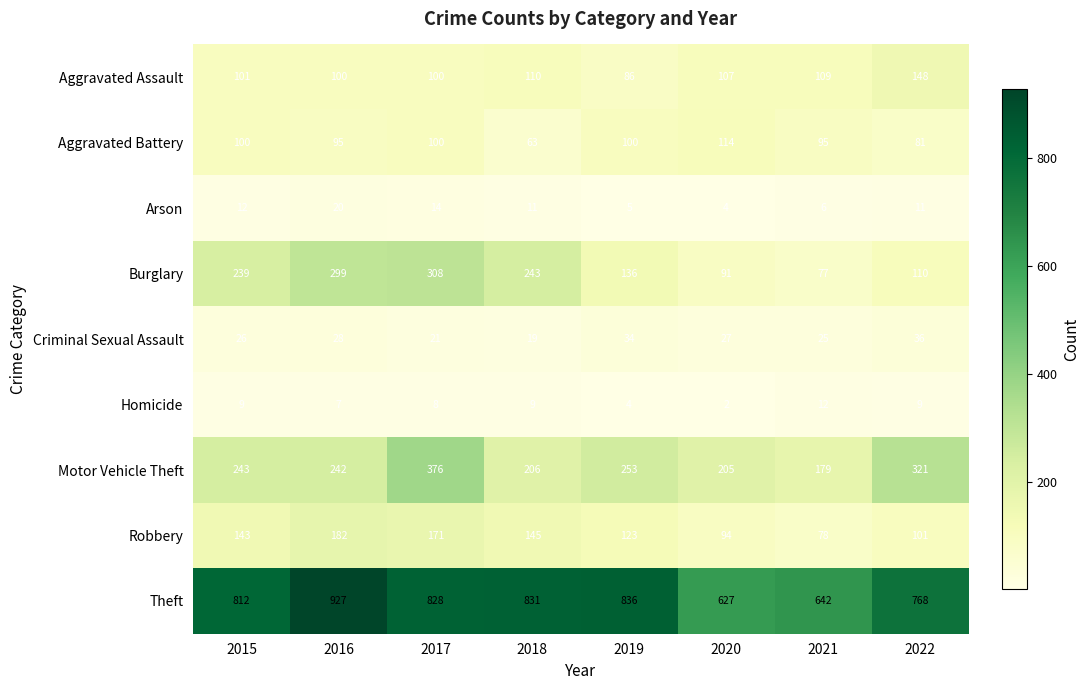

The Motor Vehicle Theft series shows 242 at 2017. True or false?

False